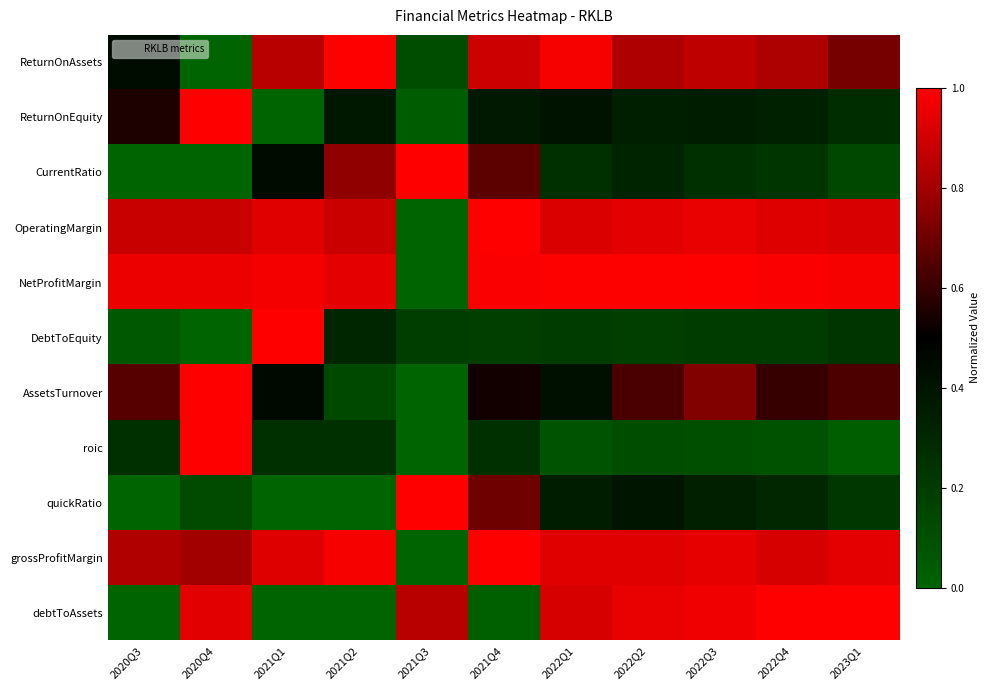

At how many categories does at least one series exceed 0?

11